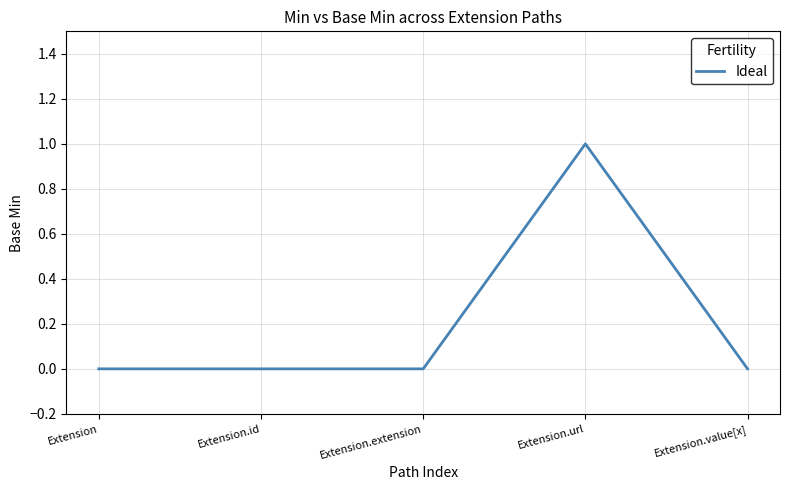

How many lines are shown in the chart?

1